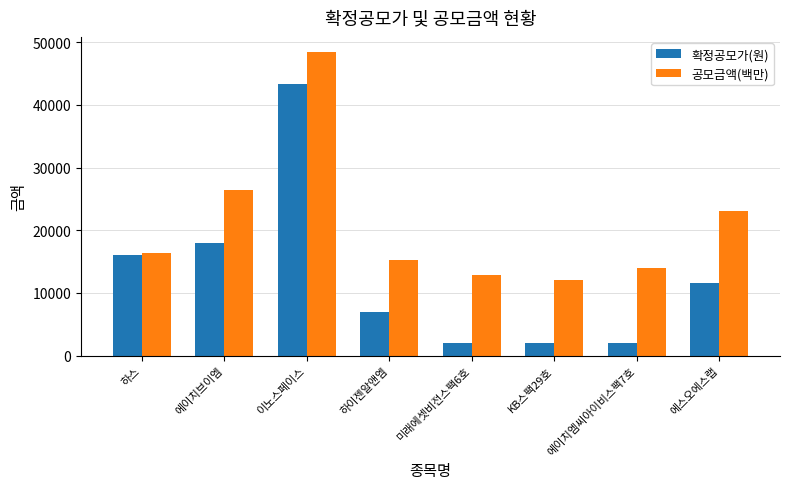

What position from the right is 이노스페이스?

6